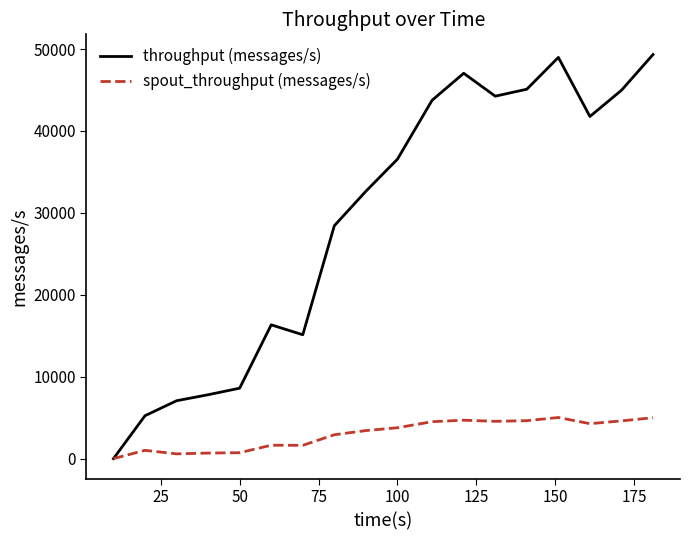

What is the maximum value shown in the chart?

49327